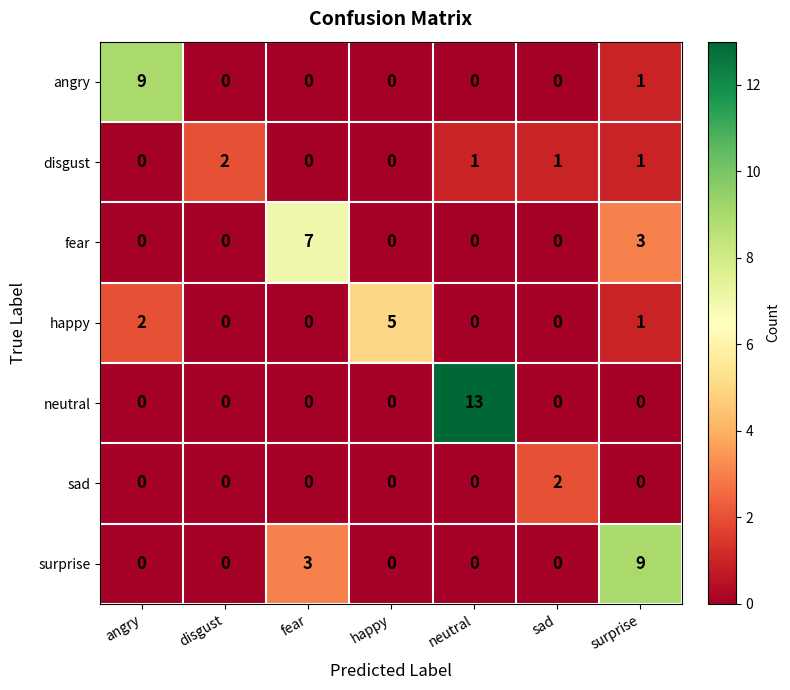

True or false: neutral has a value of -7 at happy.

False